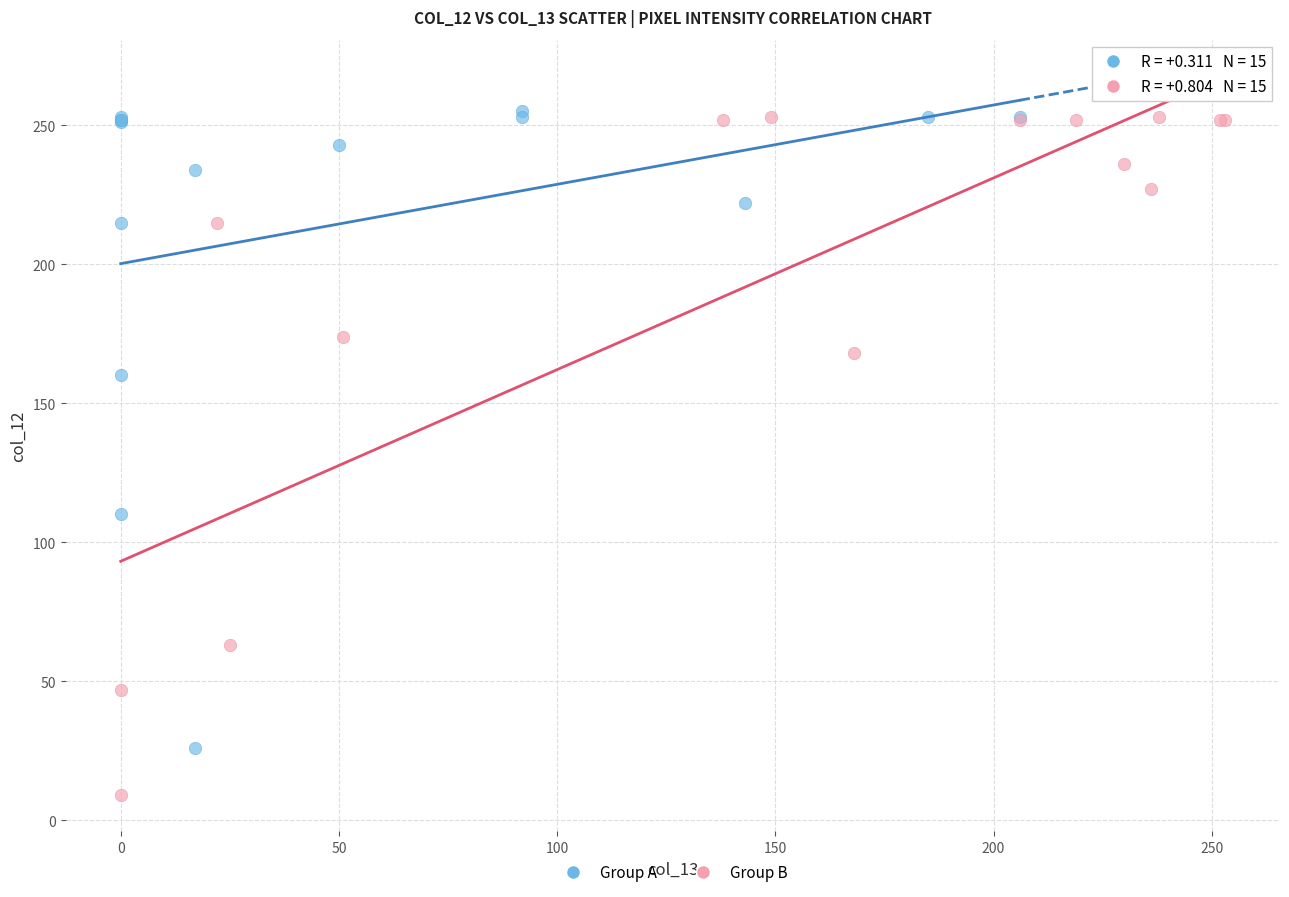

What are all the series names shown in the legend?

Group A, Group B